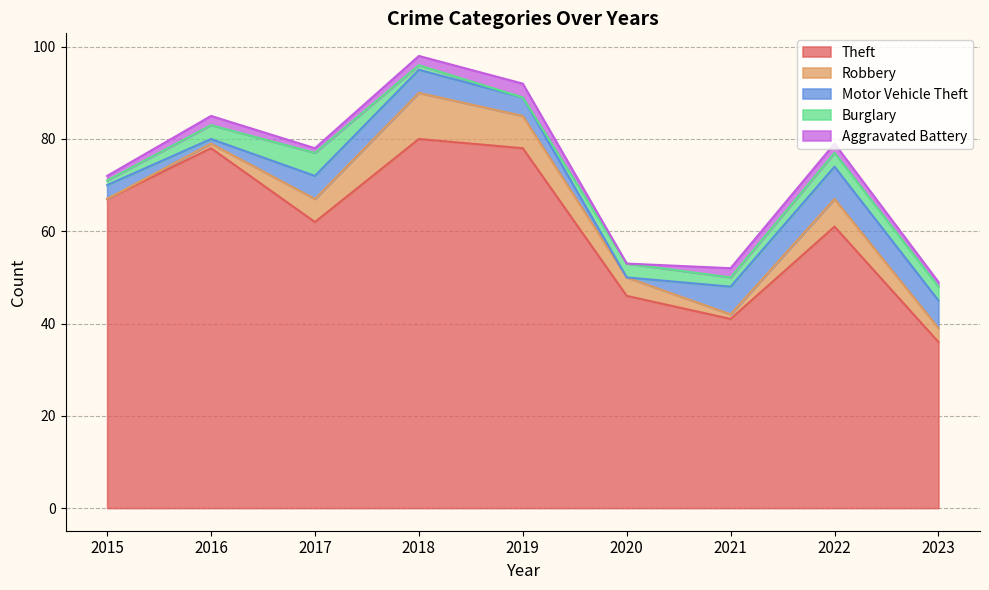

True or false: Theft has a value of 41 at 2021.

True